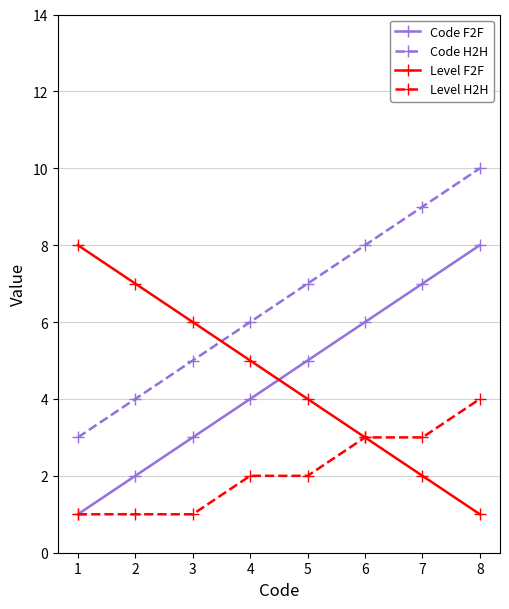

What is the sum of the Code H2H values at 2 and 5?

11